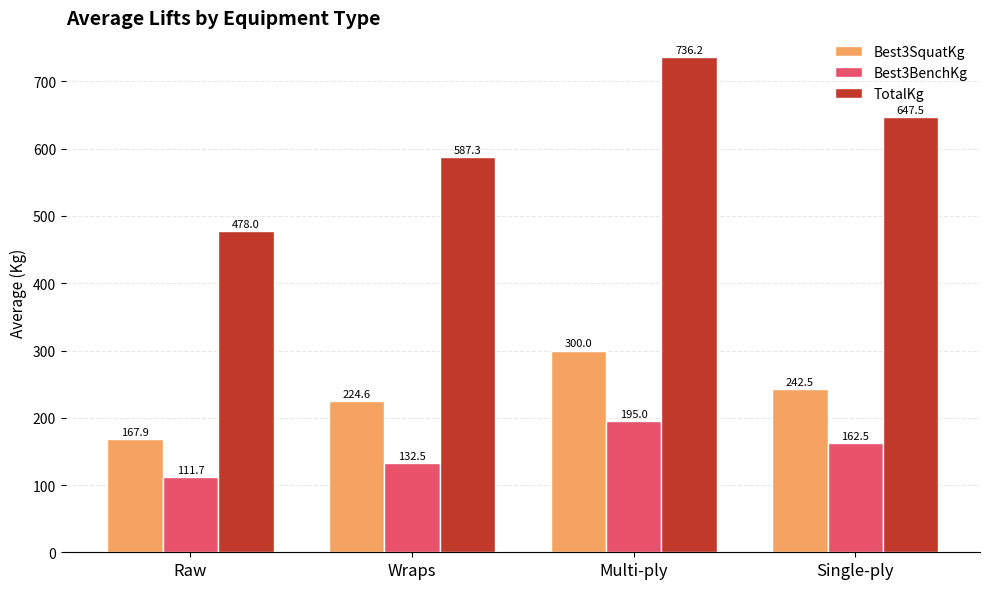

How many distinct data groups are displayed?

3